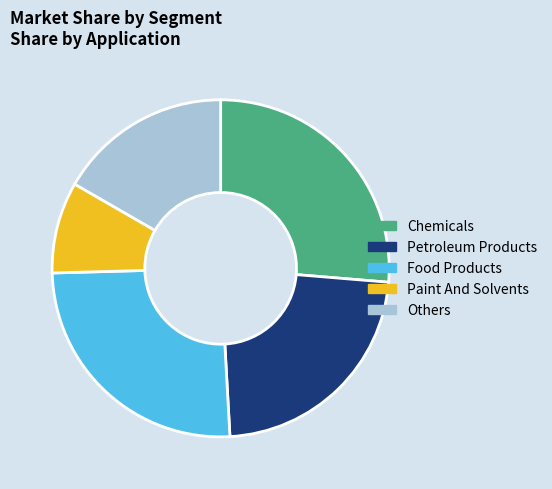

Count the number of slices in the pie.

5